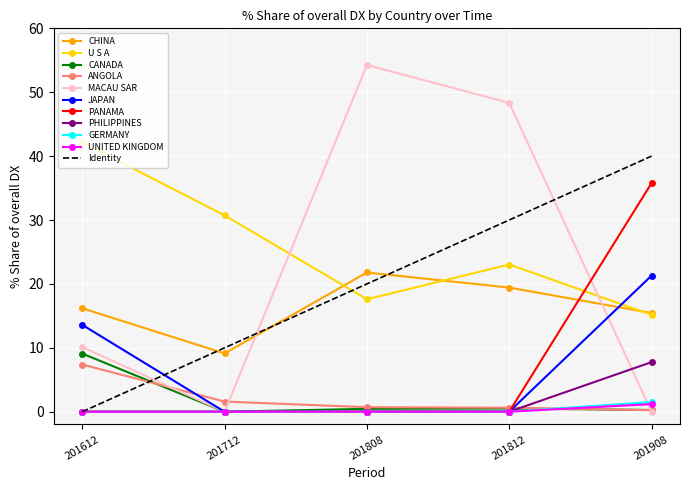

At which label is U S A closest to 28?

201712